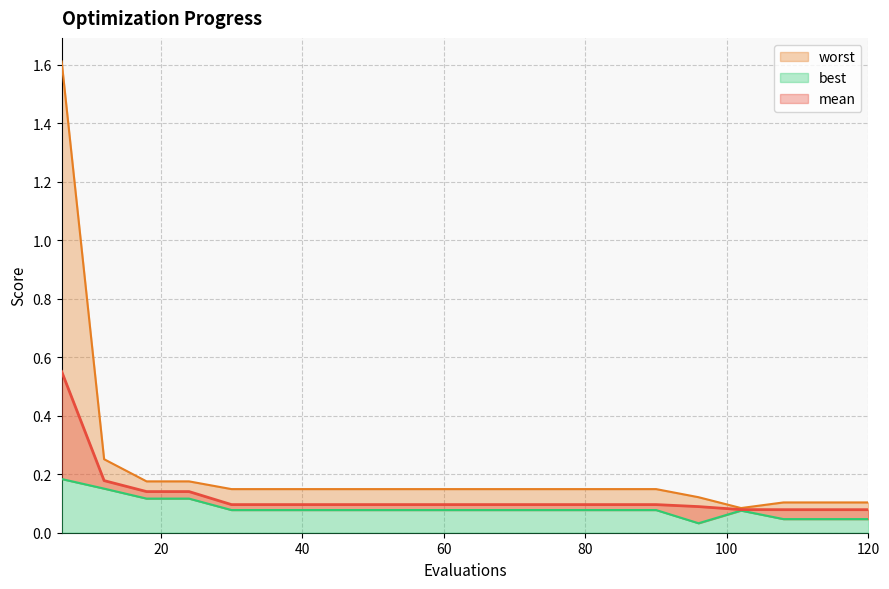

True or false: mean and best intersect in this chart.

False